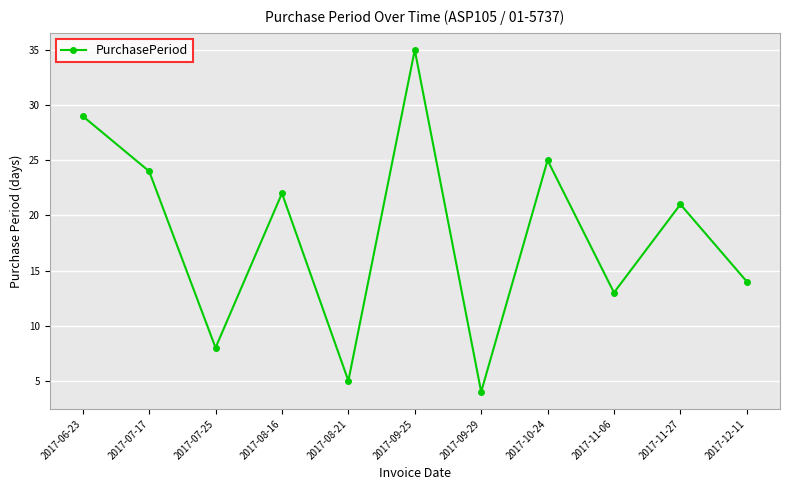

What is the difference between the second highest and second lowest values?

24